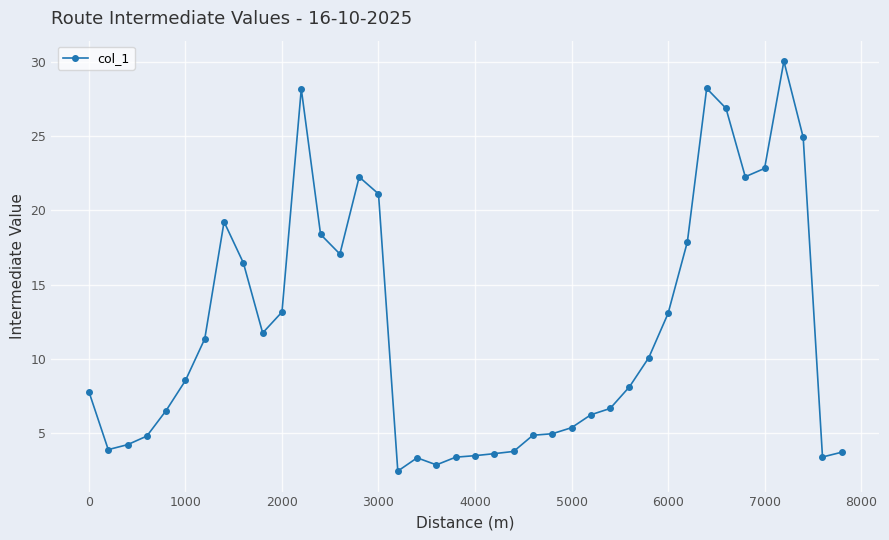

True or false: there are more than 2 points higher than both neighbors.

True